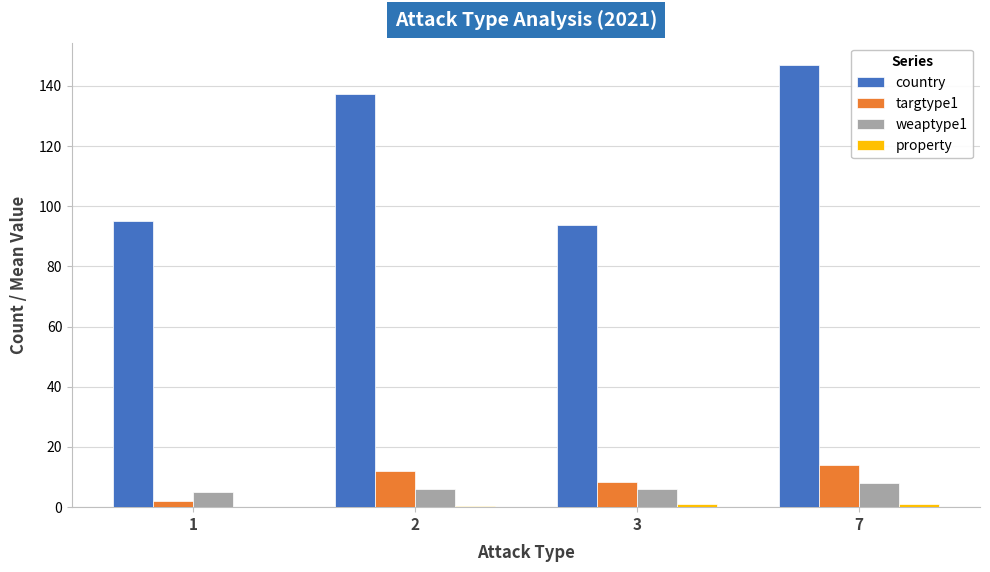

Between 2 and 3, which series saw the biggest shift?

country